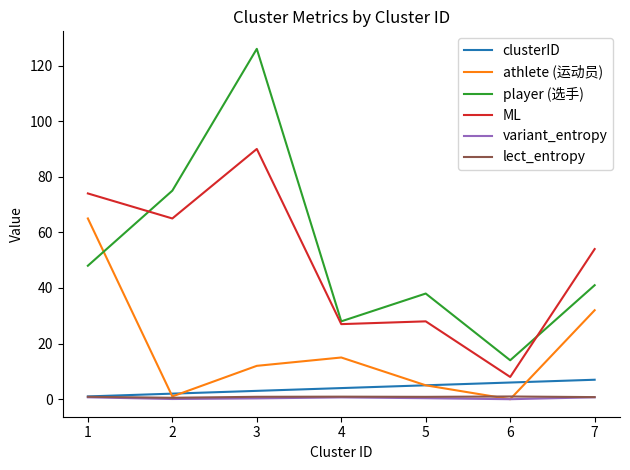

True or false: ML and lect_entropy intersect in this chart.

False